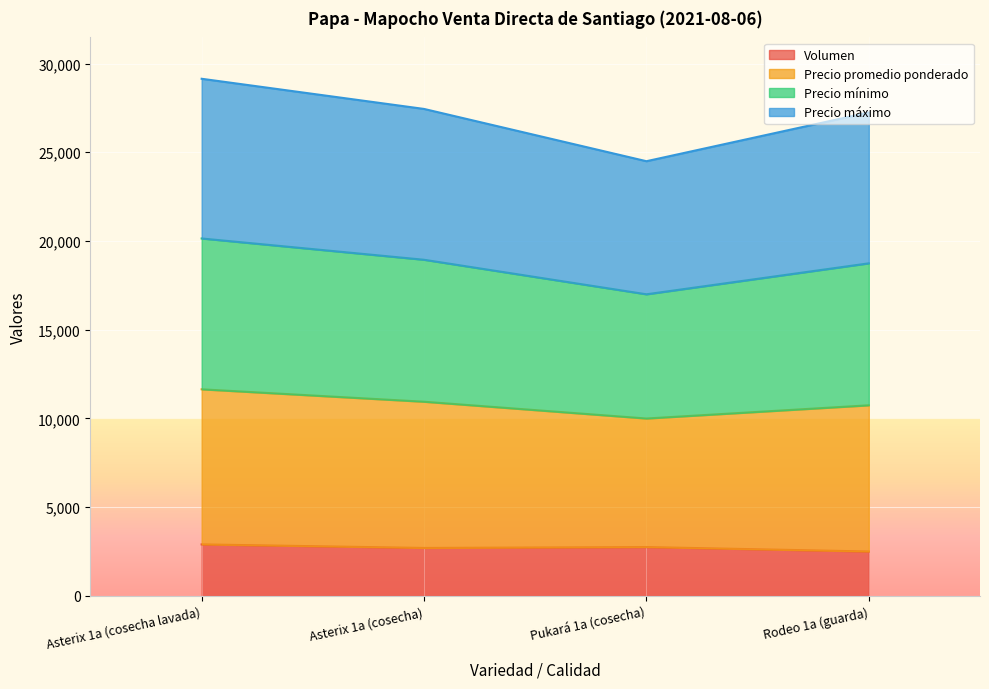

What is the highest value of the Volumen series?

2900